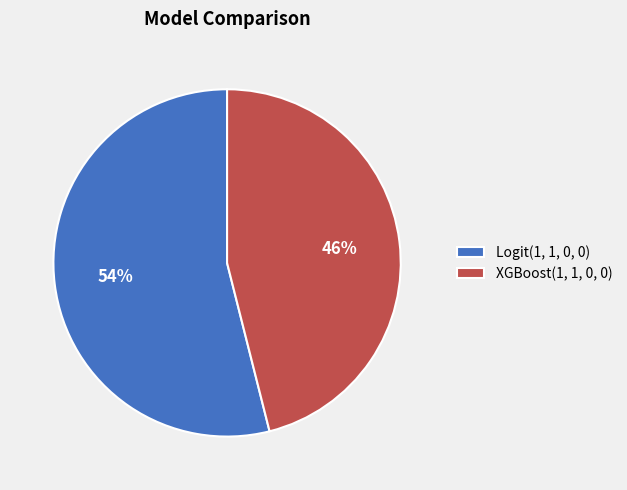

Rank the categories by value from lowest to highest.

XGBoost(1, 1, 0, 0), Logit(1, 1, 0, 0)